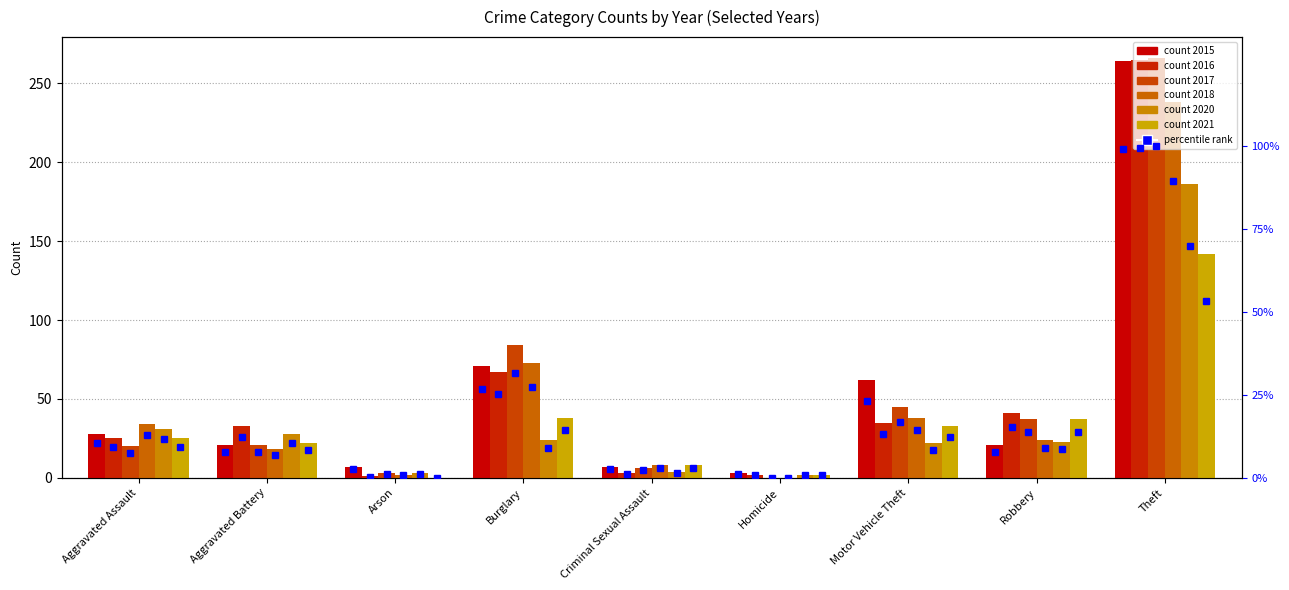

Which category has the lowest value across all series?

Homicide